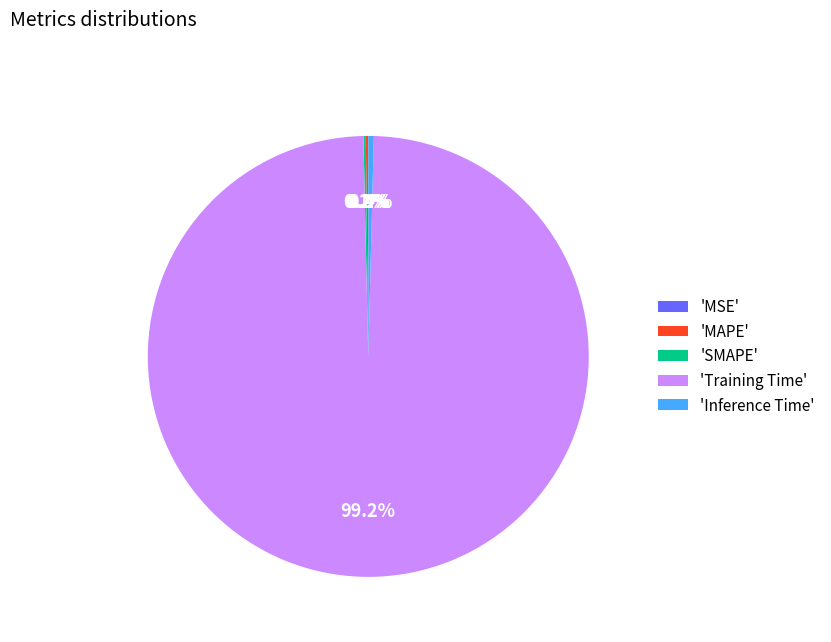

Is there a majority slice in this chart?

Yes